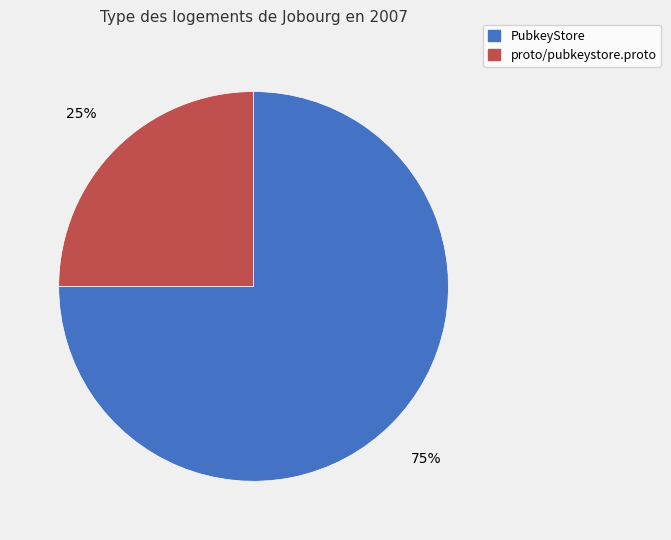

Does any single category account for the majority?

Yes